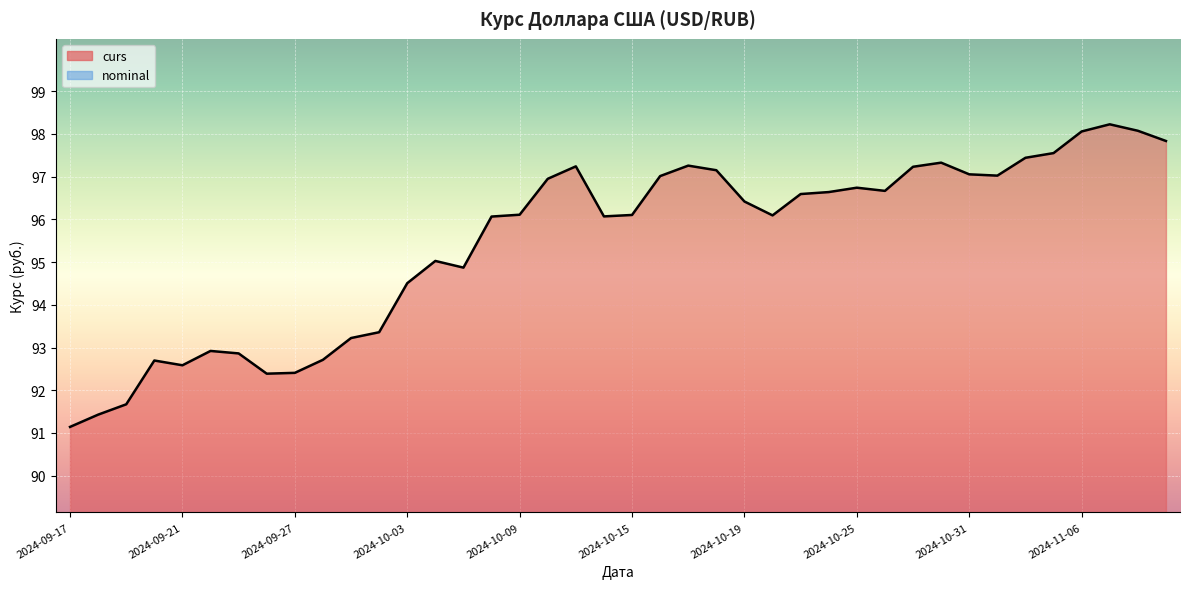

Which category has the highest value across all series?

2024-11-07